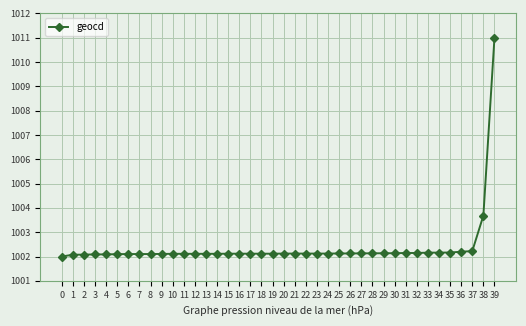

Which category has the highest value across all series?

39